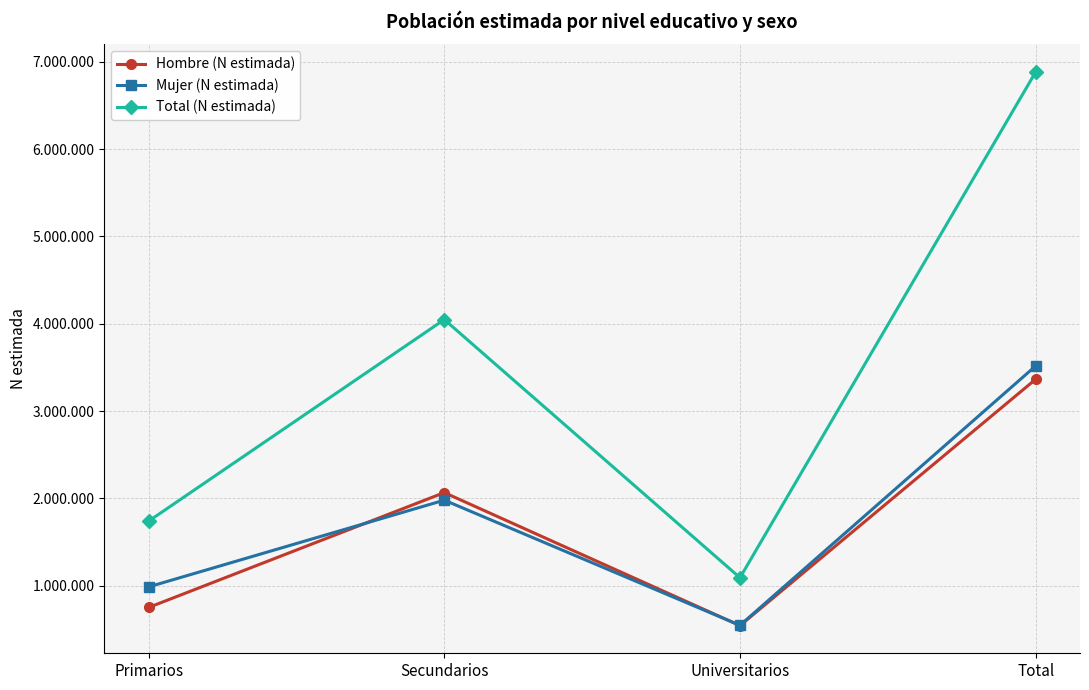

What is the difference between the highest and lowest values at Primarios?

988143